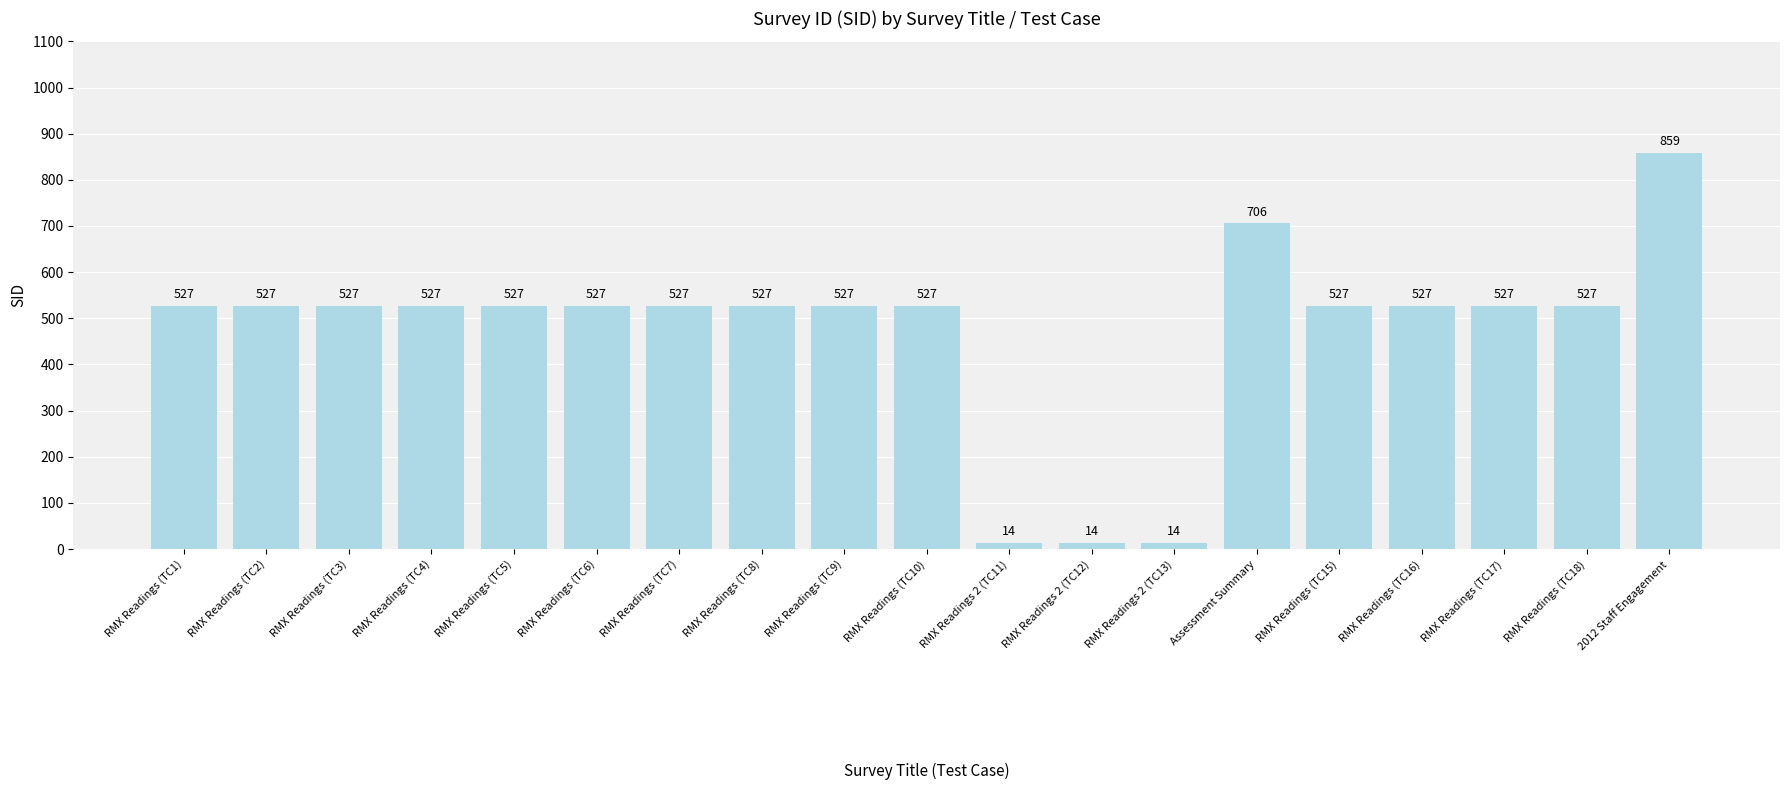

Approximately how many times larger is the value at RMX Readings (TC15) compared to RMX Readings (TC10)?

1.0